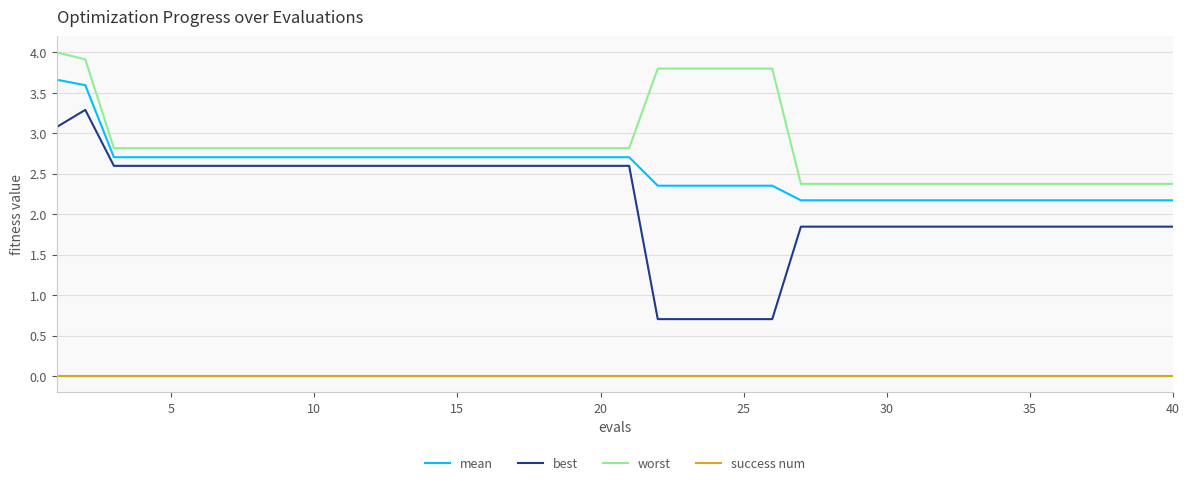

Which series has the largest range (max minus min)?

best